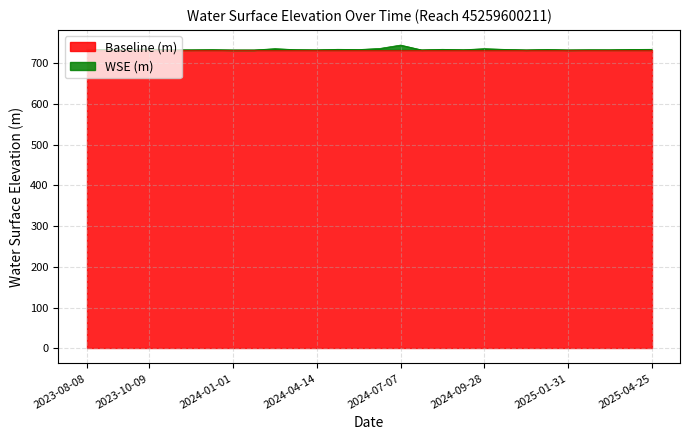

What is the value of the 5th point from the left?

733.2